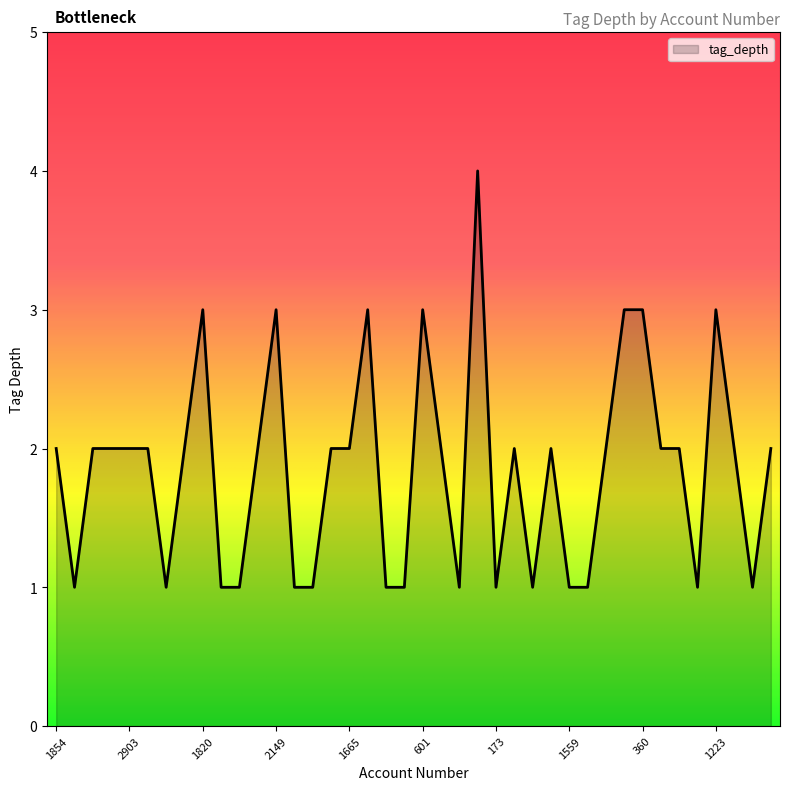

What is the difference between the maximum and minimum values?

3